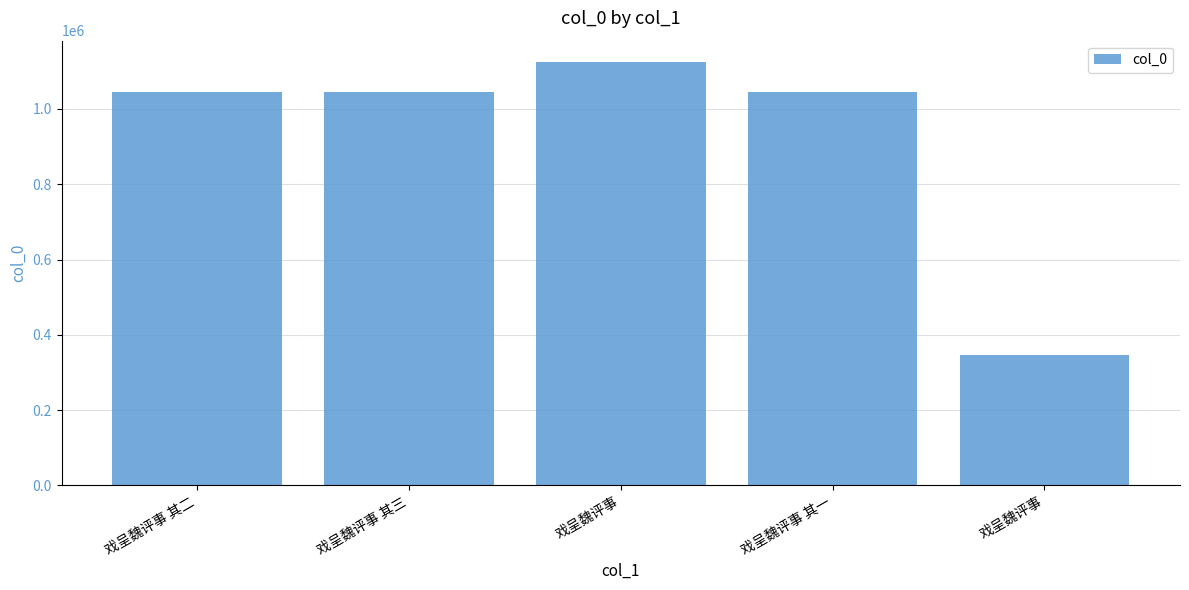

What is the average value?

921485